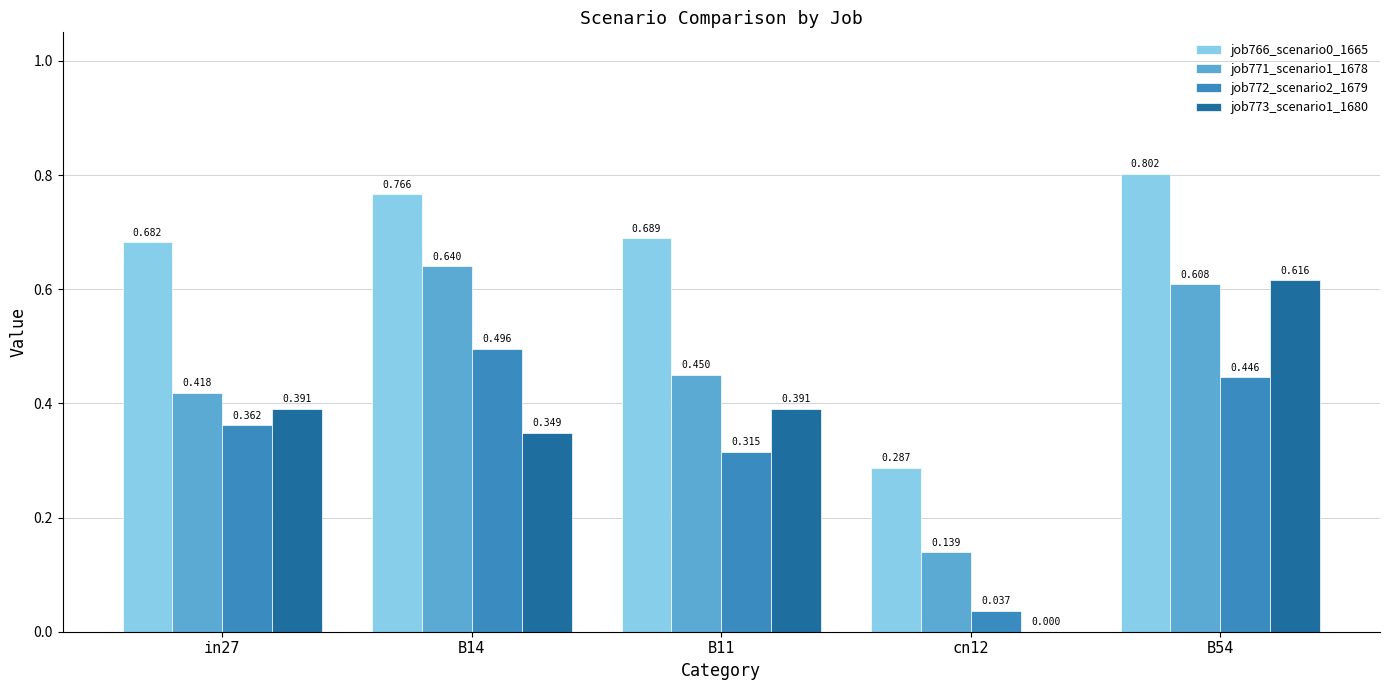

Reading right to left, transcribe all the data shown in this chart.

job766_scenario0_1665: 0.8	0.3	0.7	0.8	0.7
job771_scenario1_1678: 0.6	0.1	0.4	0.6	0.4
job772_scenario2_1679: 0.4	0.0	0.3	0.5	0.4
job773_scenario1_1680: 0.6	0.0	0.4	0.3	0.4